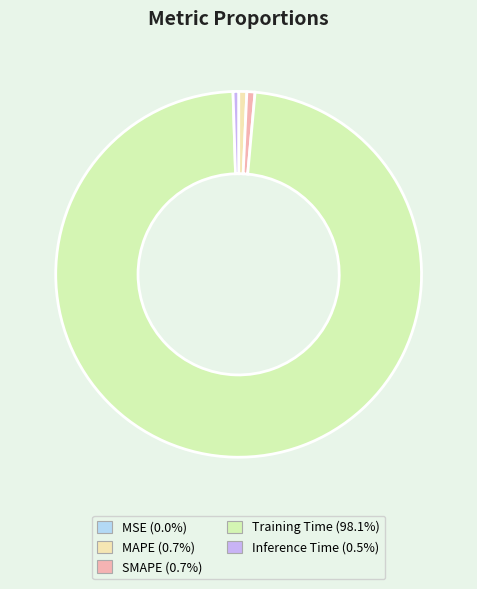

Which category accounts for the majority?

Training Time